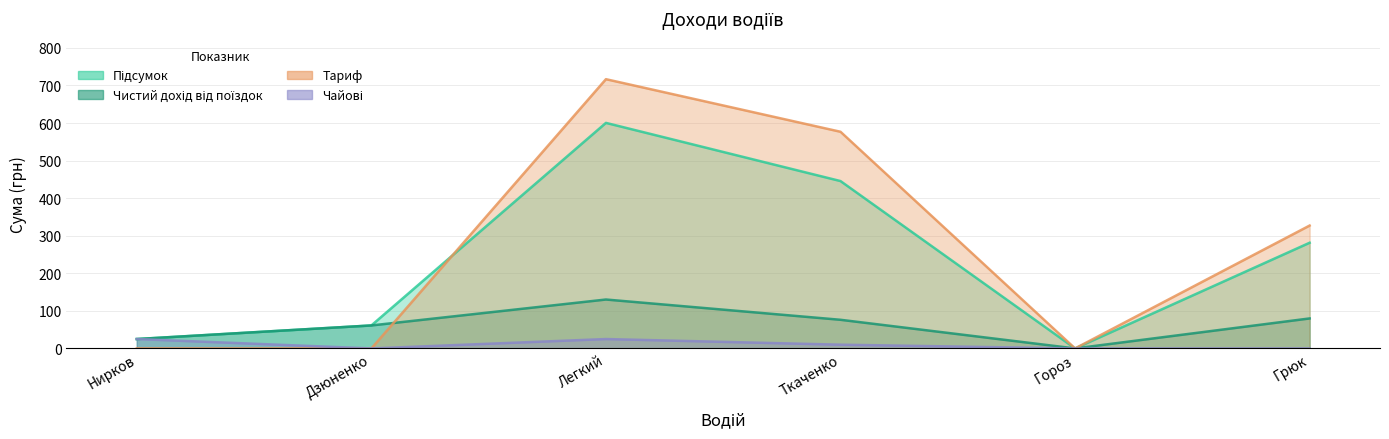

Which series has the largest range (max minus min)?

Тариф